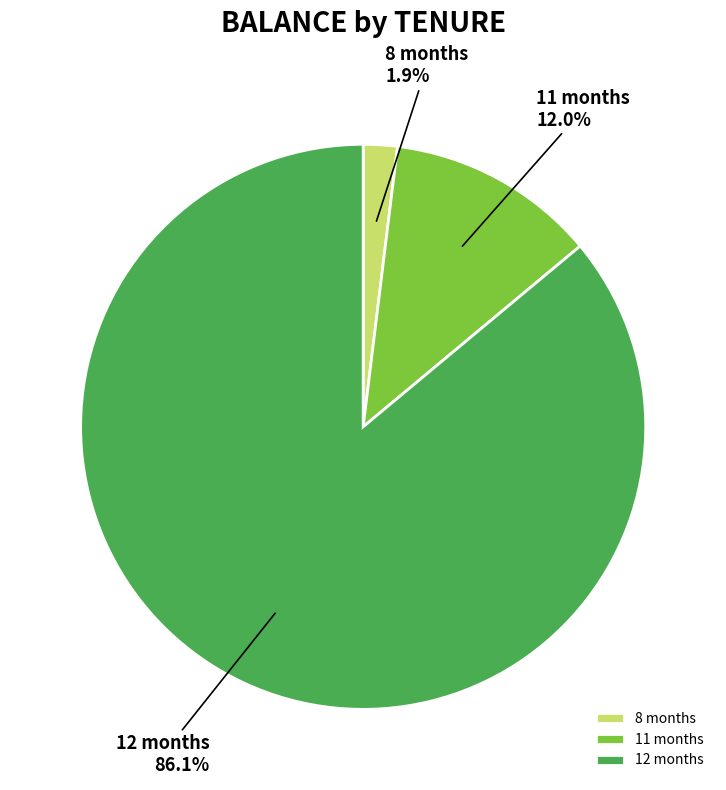

Combined, do 11 months and 8 months account for over 50%?

No